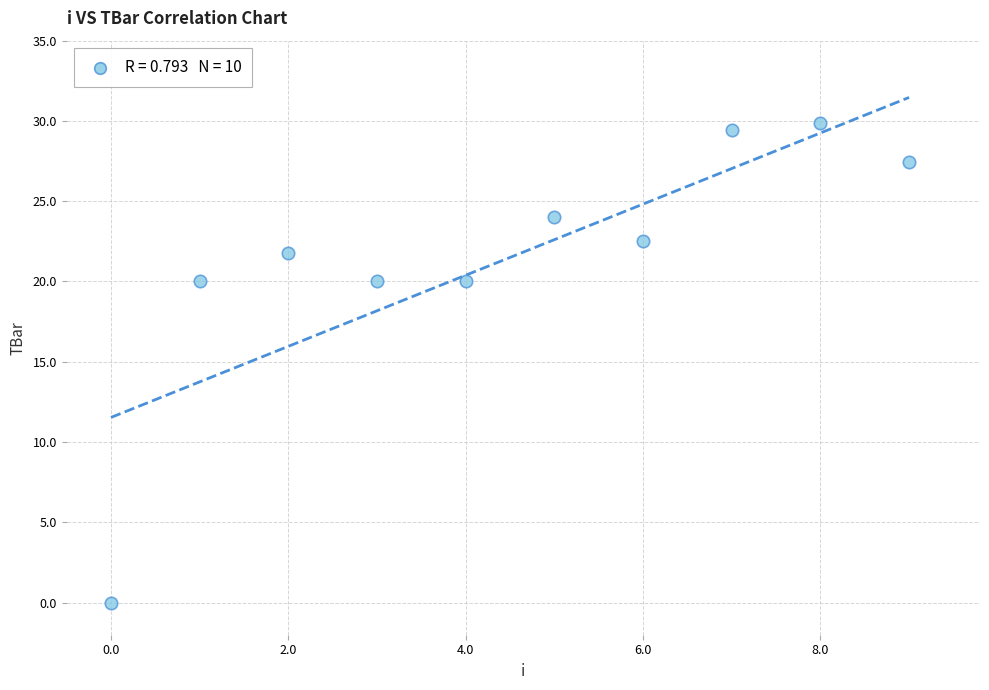

What is the range of Y values (max minus min)?

29.8